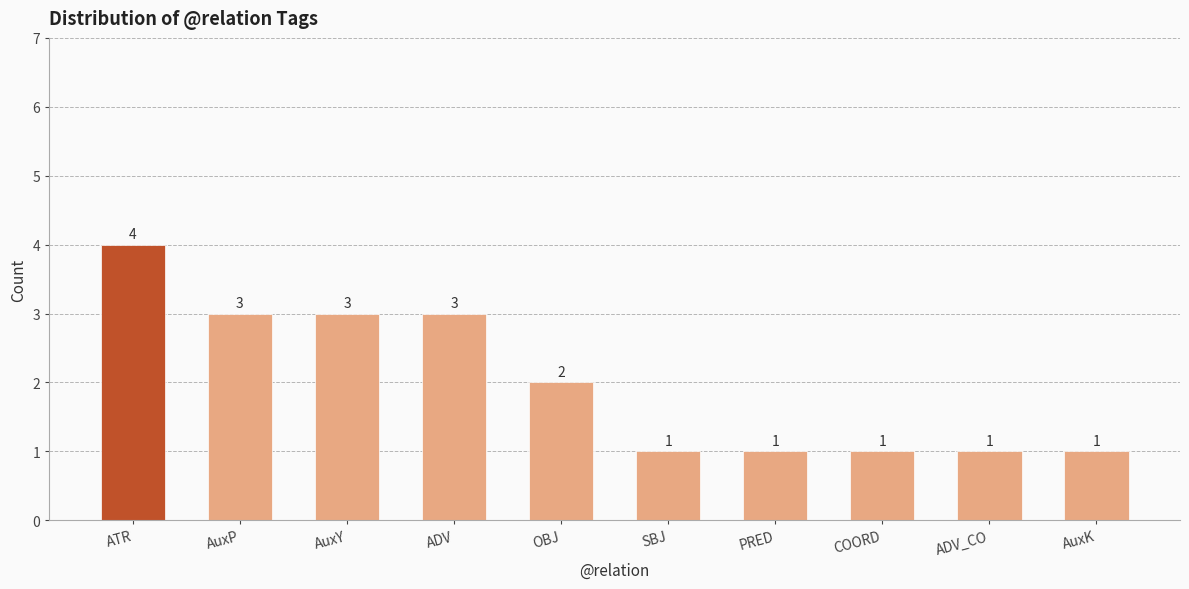

Reading left to right, transcribe all the data shown in this chart.

ATR=4	AuxP=3	AuxY=3	ADV=3	OBJ=2	SBJ=1	PRED=1	COORD=1	ADV_CO=1	AuxK=1